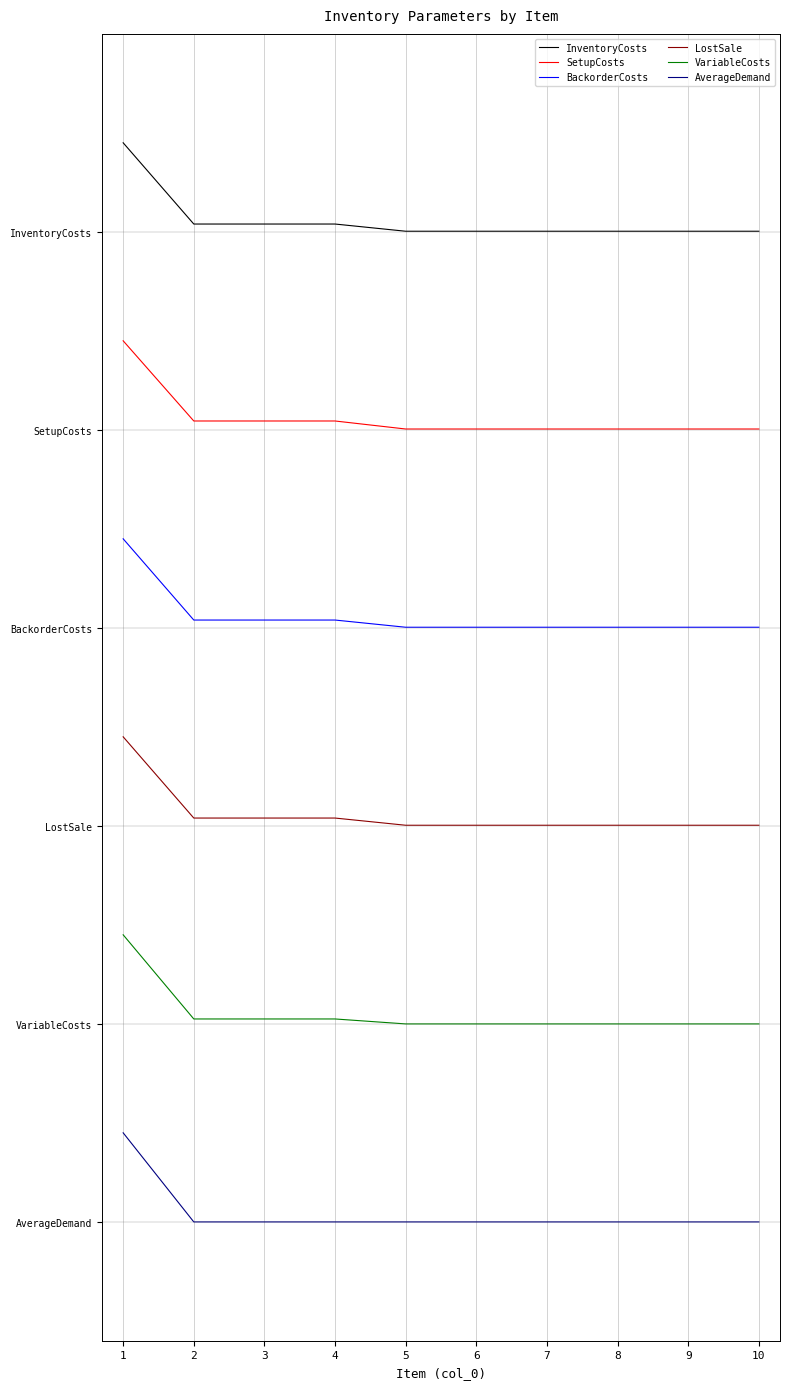

True or false: VariableCosts and AverageDemand cross at least once.

False